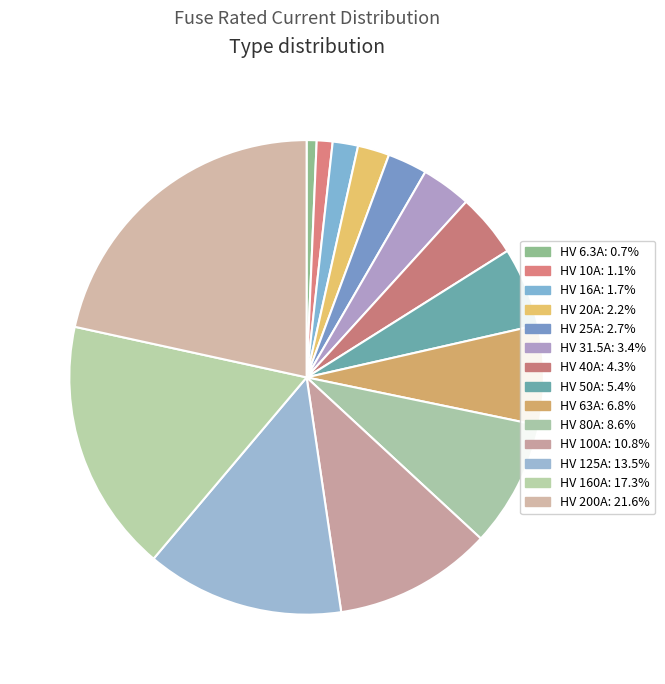

To the nearest percent, what is the combined percentage of HV 10A and HV 125A?

15%